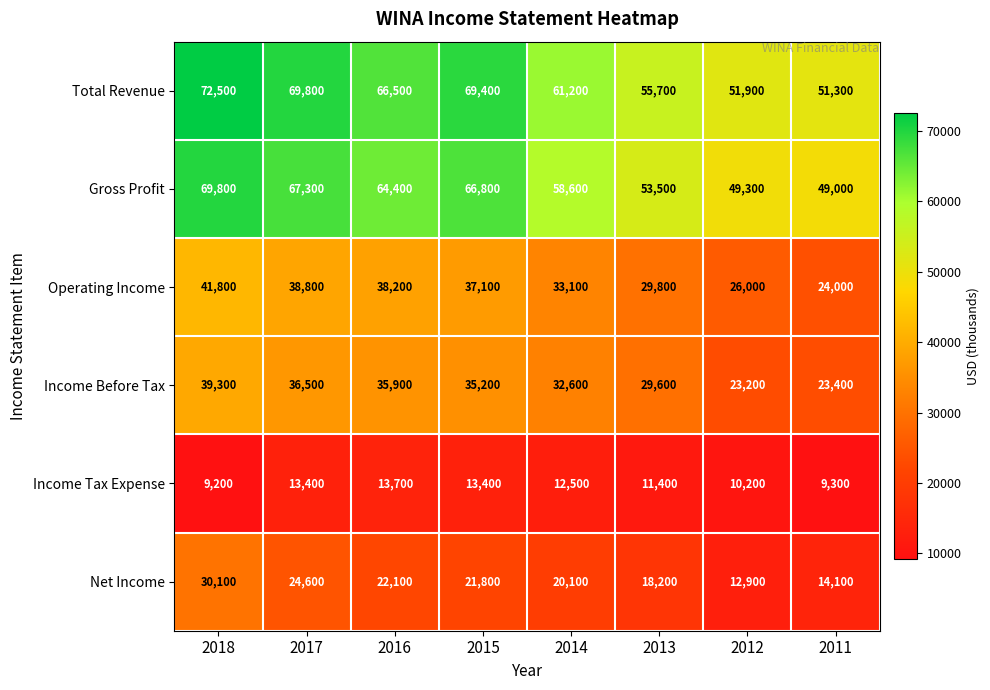

What is the sum of all Income Before Tax values?

255700